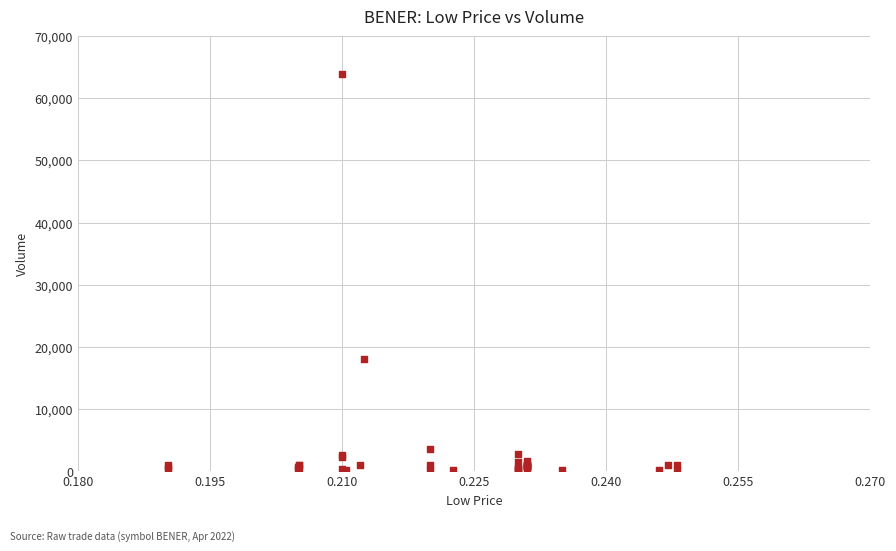

What Y value in the scatter plot is closest to 32001?

18000